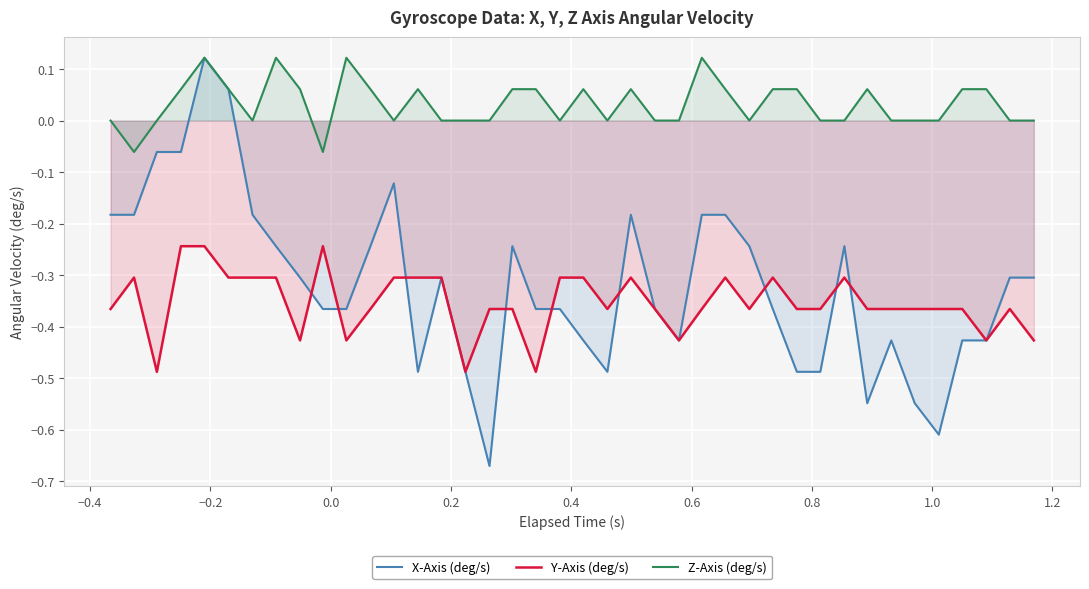

Which series has the widest spread of values?

X-Axis (deg/s)